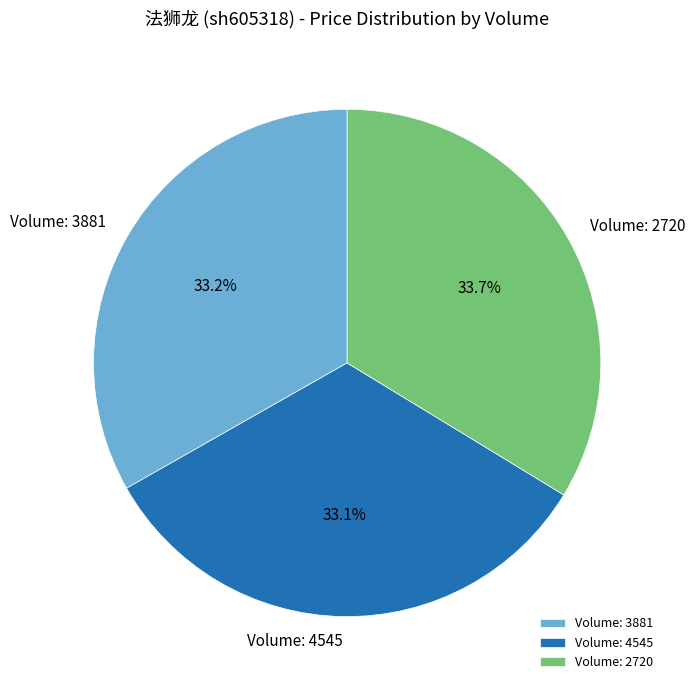

How much of the chart is everything except Volume: 4545?

66.9%